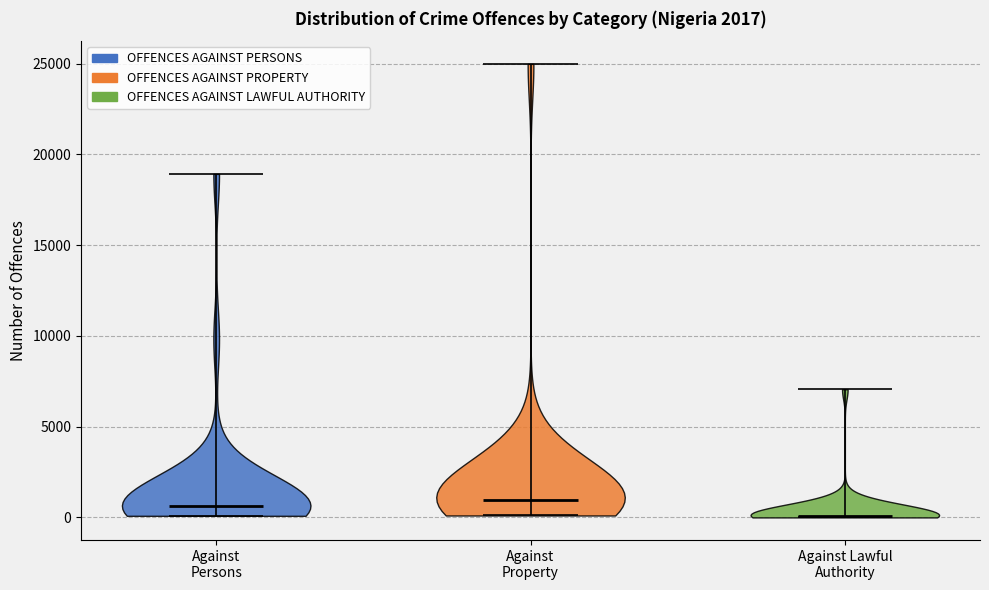

Where does the median line of the violin for Against Property sit on the y-axis? The values are not printed on the chart, so give them approximately, as read against the axis.

1000